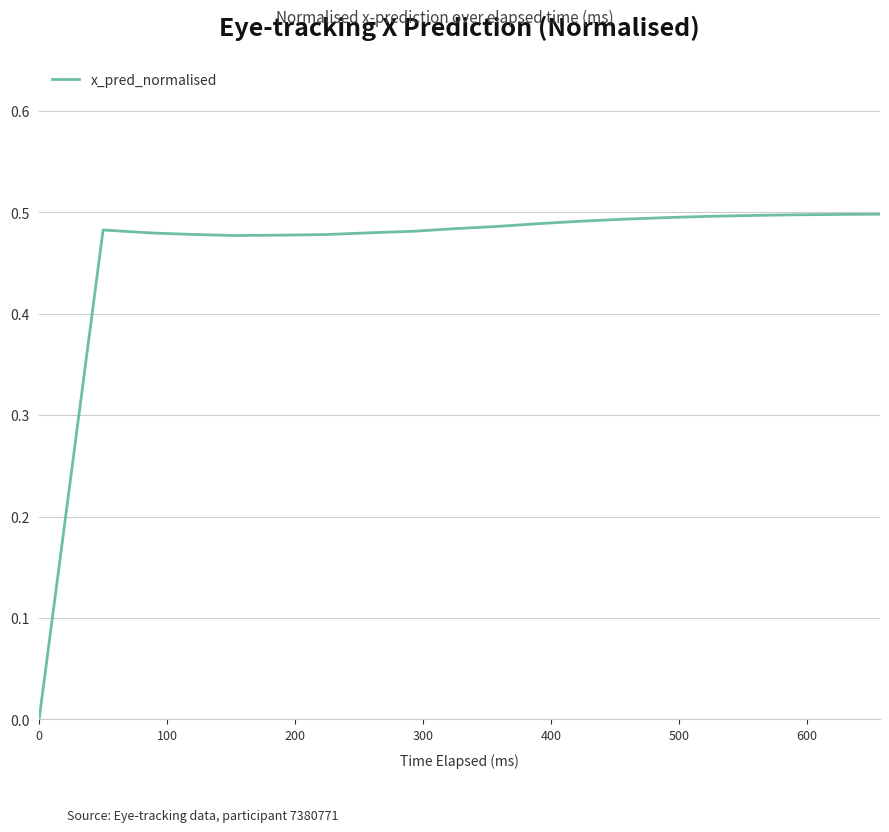

How many lines are shown in the chart?

1